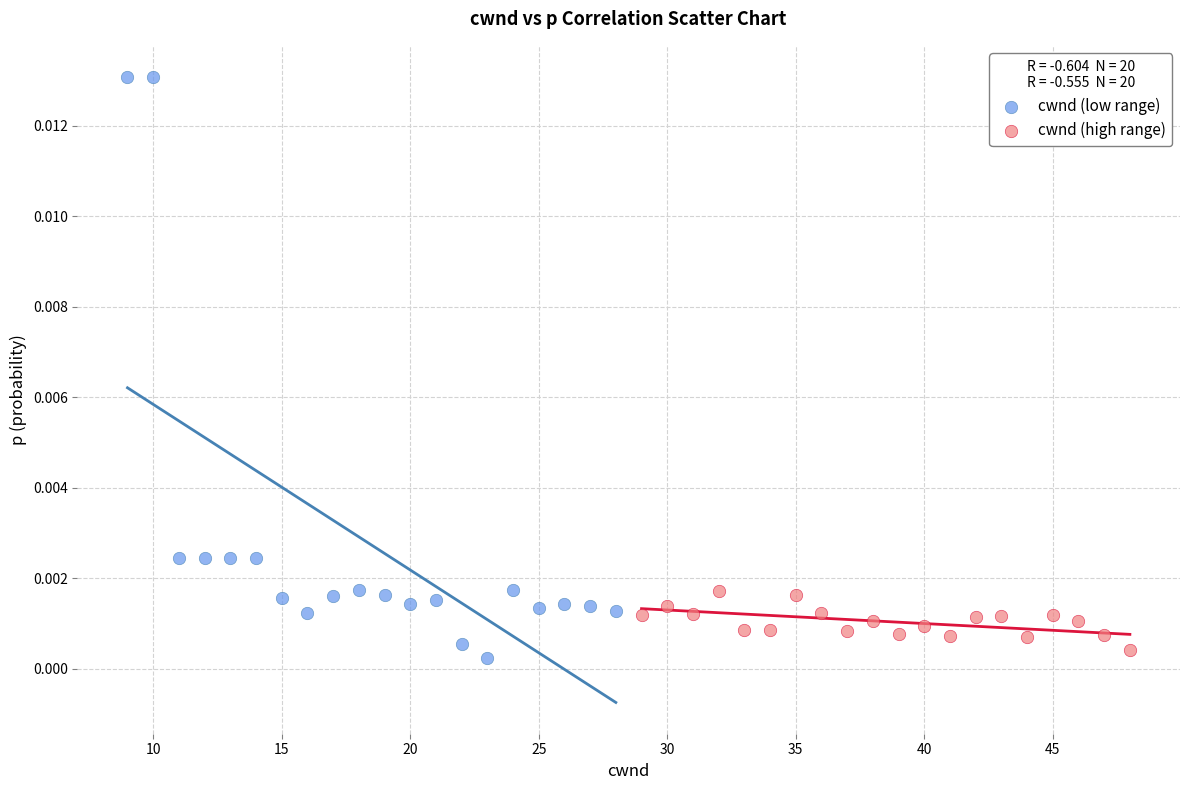

What are all the series names shown in the legend?

cwnd (low range), cwnd (high range)